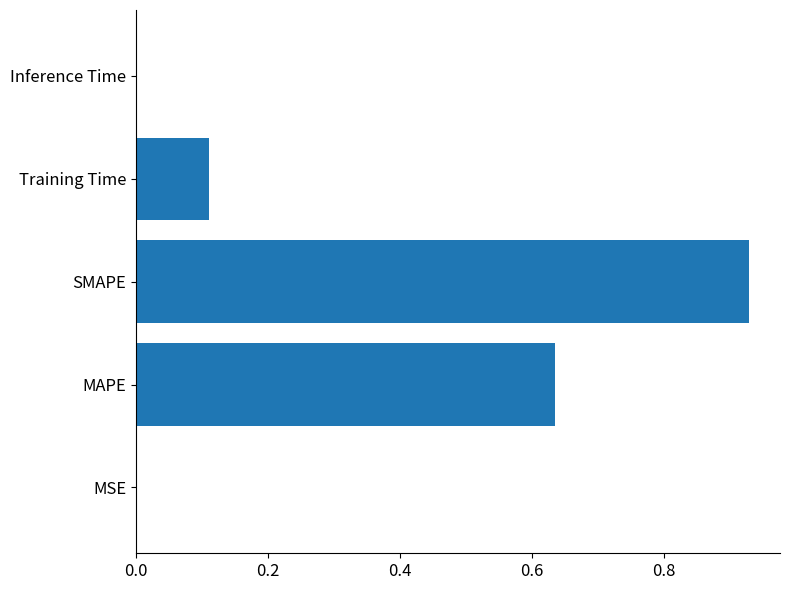

The chart shows a value of 0.0 at Inference Time. True or false?

True